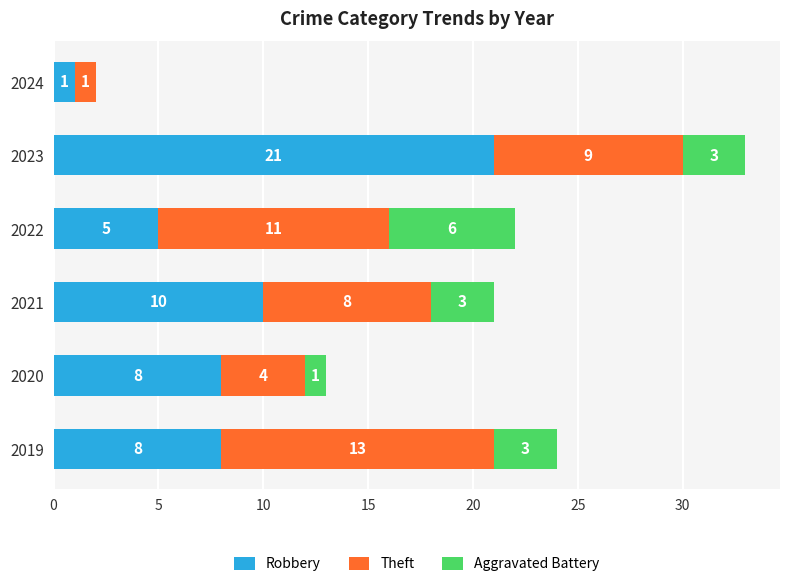

At which label is Robbery closest to 11?

2021